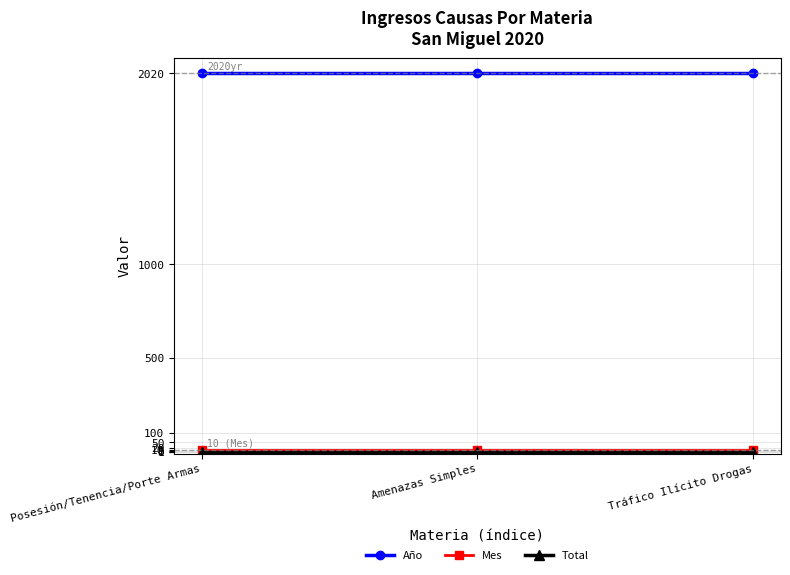

Which series has the largest total across all categories?

Año